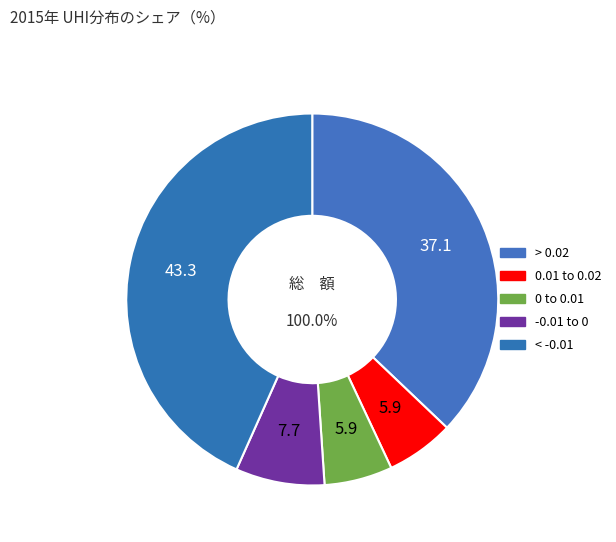

To the nearest percent, what portion does 0.01 to 0.02 represent?

6%